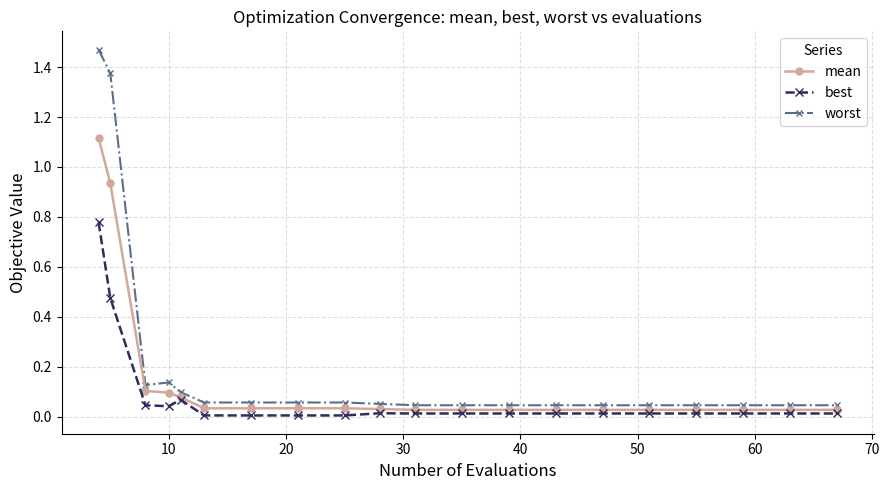

List the series in order of their overall mean, highest first.

worst, mean, best